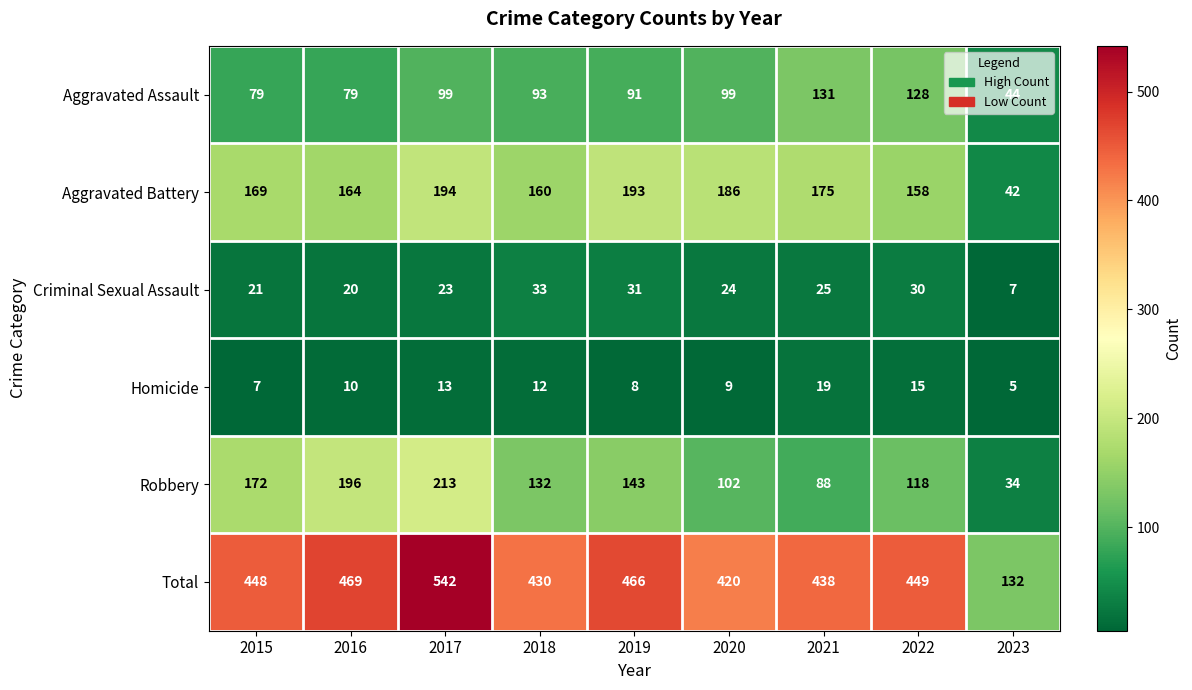

How many distinct data groups are displayed?

6